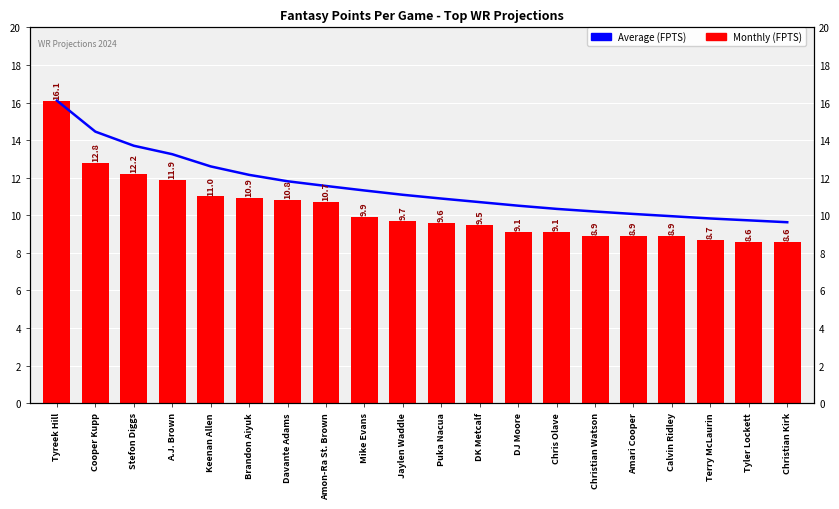

What is the difference between the maximum and minimum values in the Monthly (FPTS) series?

7.5